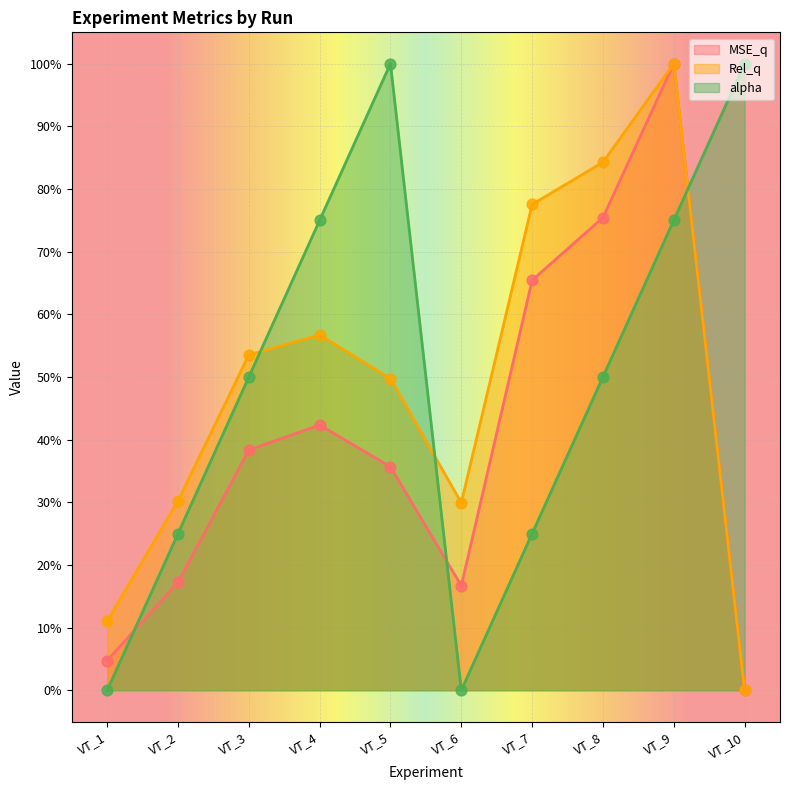

Is the value of MSE_q at VT_10 greater than the value of Rel_q at VT_9?

No